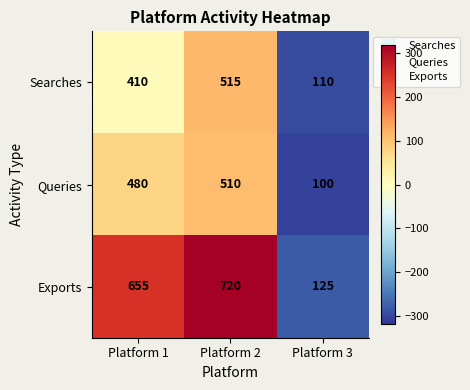

What is the difference between the highest and lowest values at Platform 2?

210